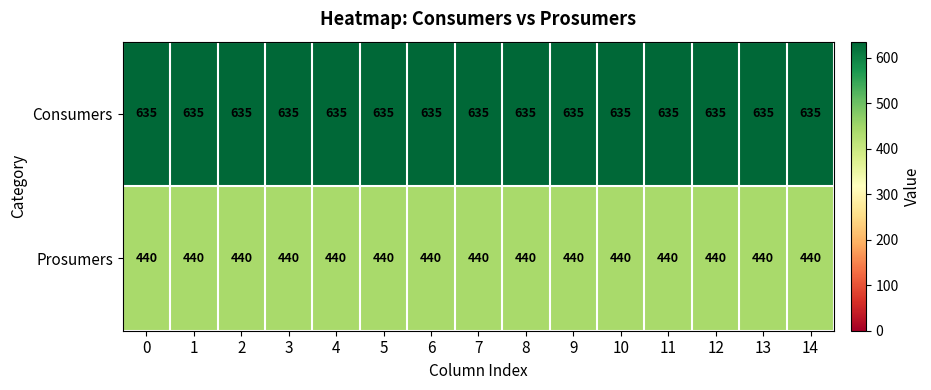

Rank the series at 14 from lowest to highest value.

Prosumers, Consumers